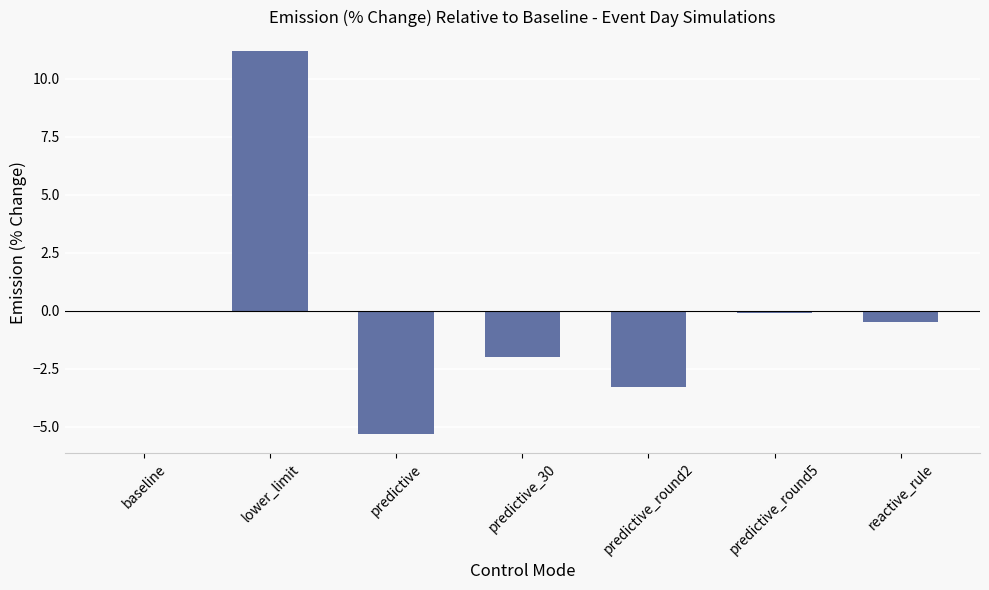

What is the difference between the values at predictive and baseline?

5.3